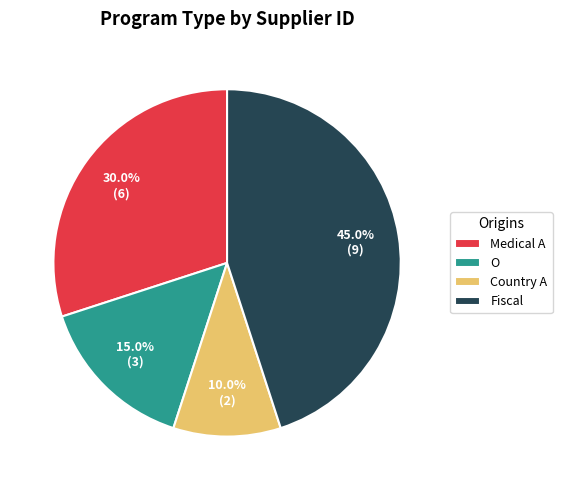

Which has a higher value, O or Country A?

O